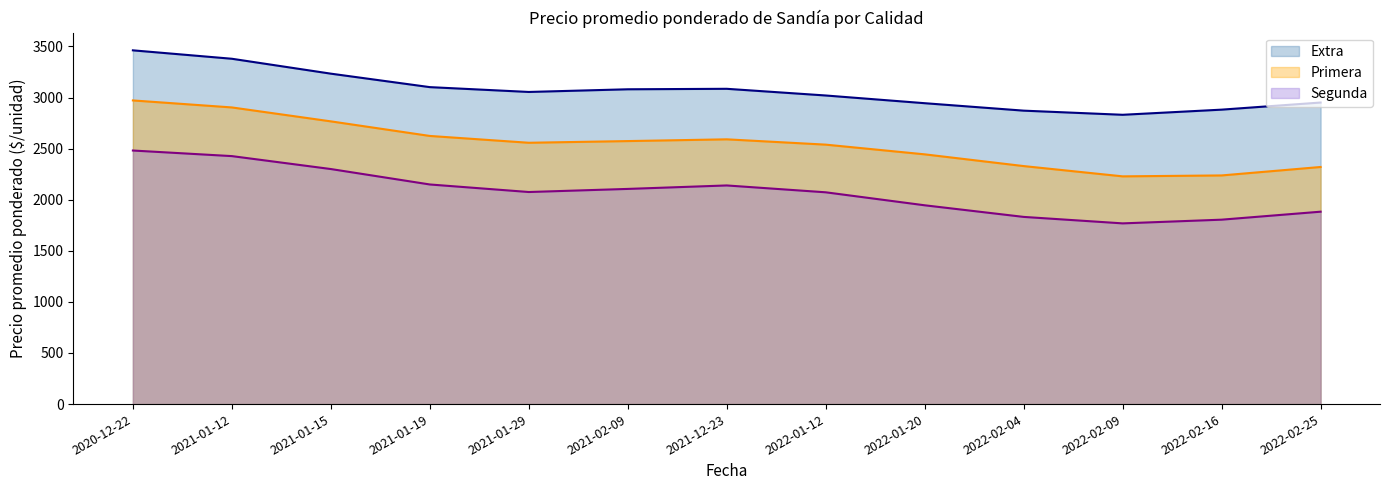

What is the smallest value displayed?

1768.6